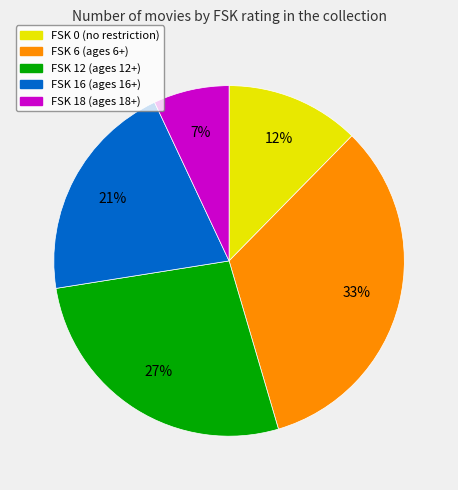

Approximately how many times larger is the value at FSK 0 compared to FSK 6?

0.4